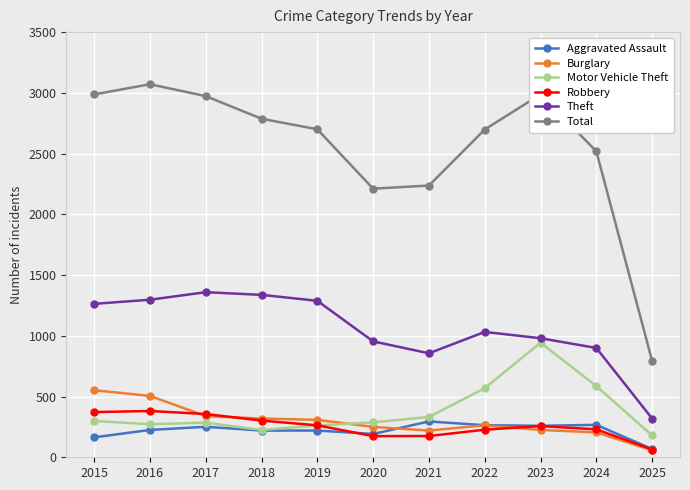

What is the maximum value shown in the chart?

3071